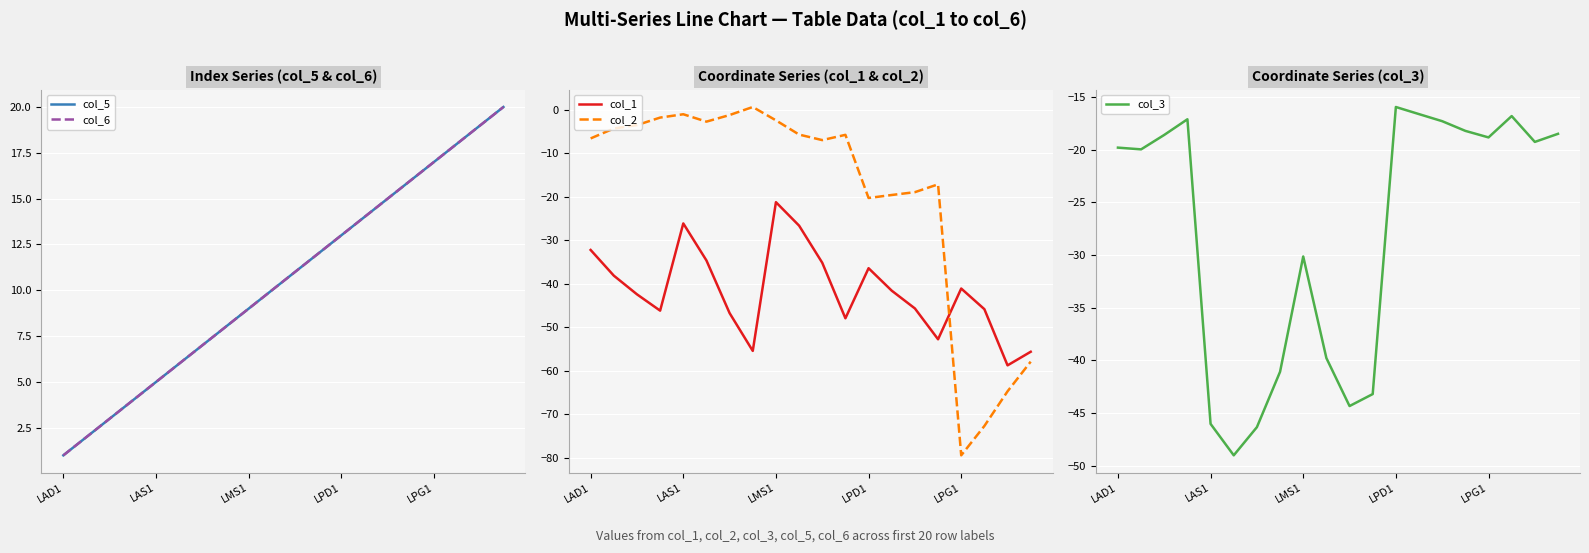

True or false: col_1 and col_5 cross at least once.

False